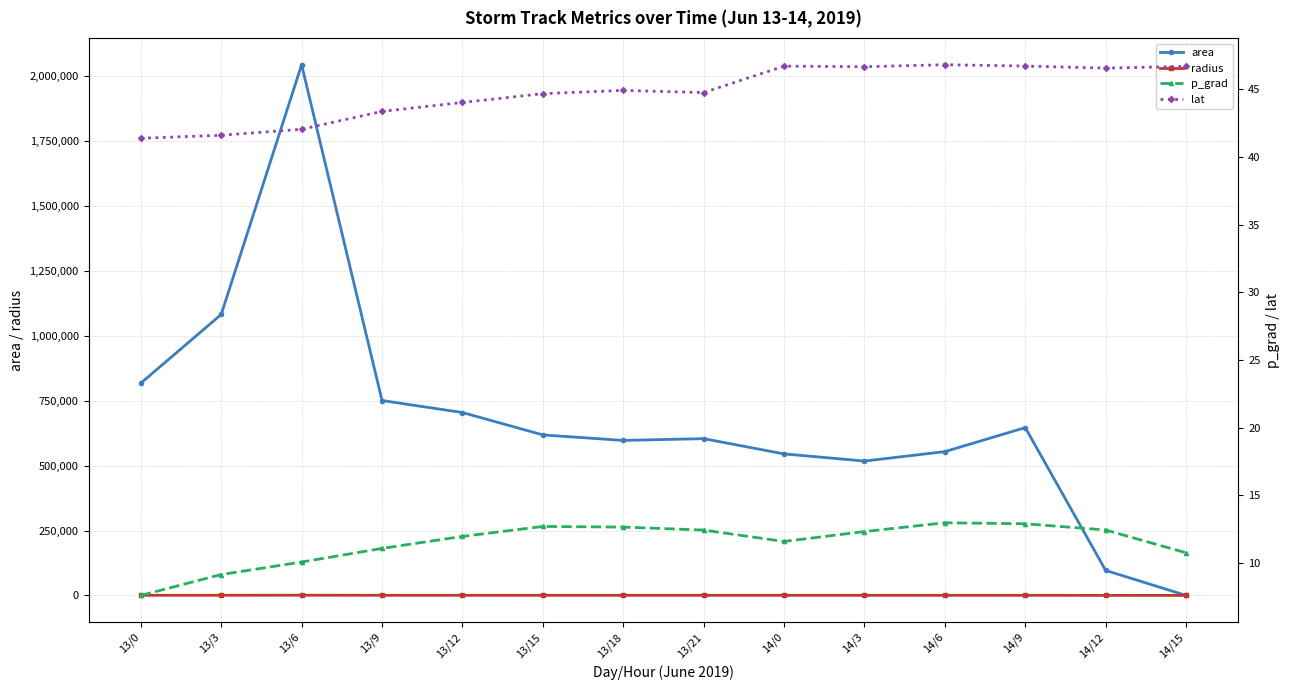

Is the value of area at 13/6 greater than the value of lat at 13/12?

Yes